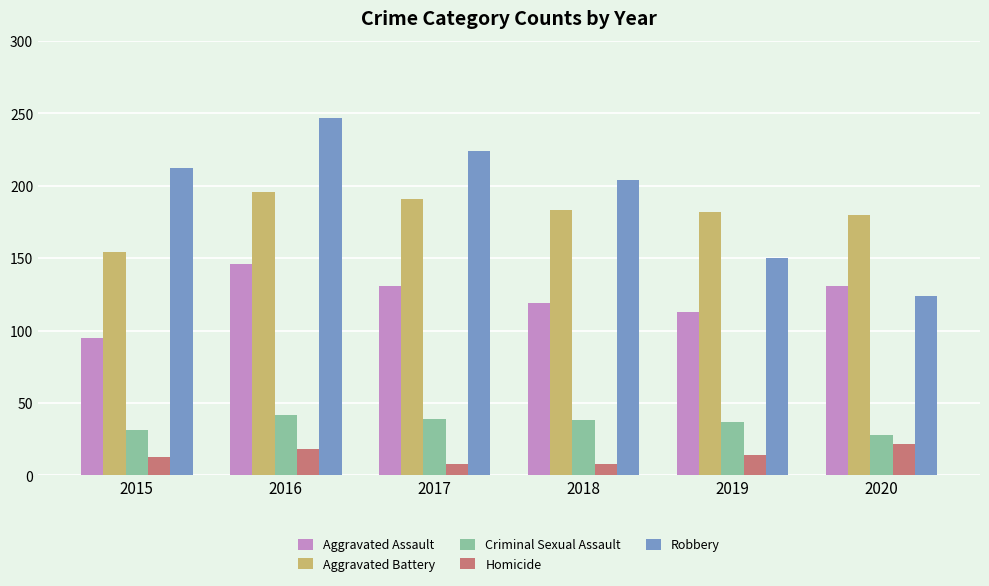

The Robbery series shows 73 at 2019. True or false?

False